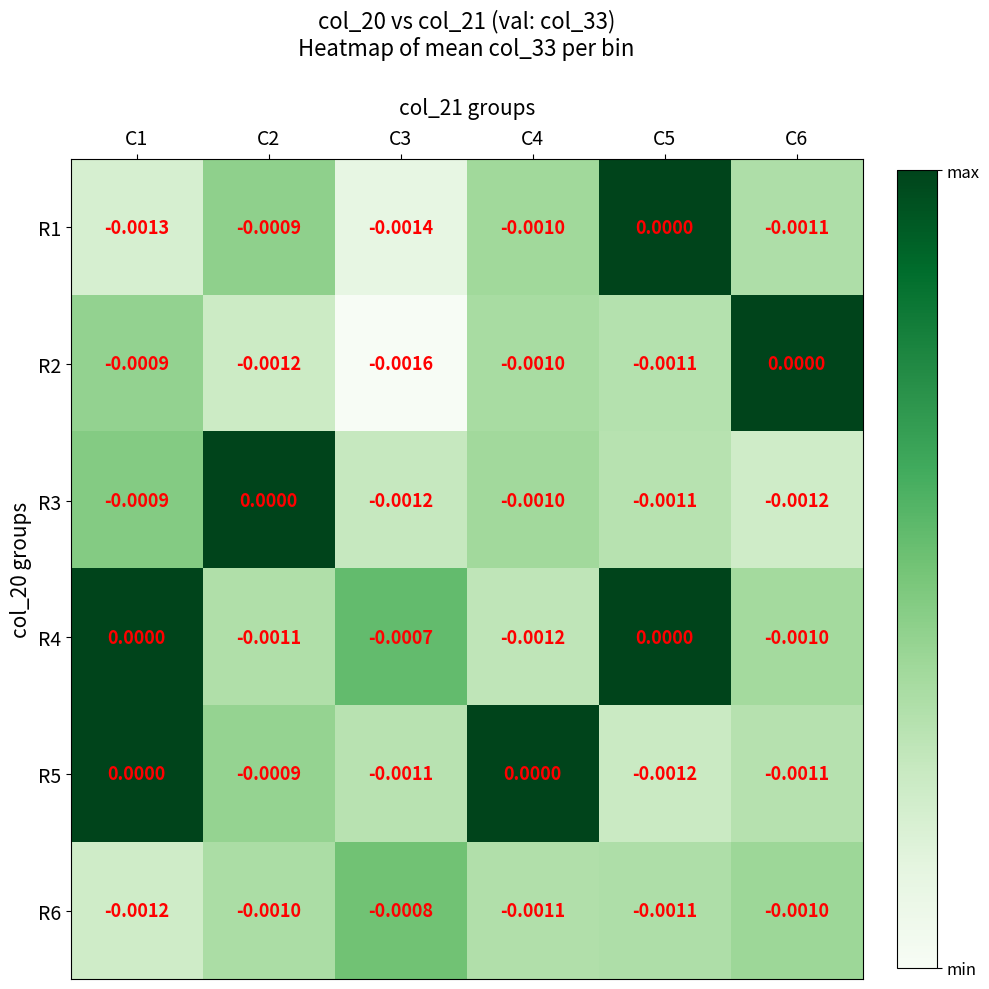

How many data points does each series have?

6